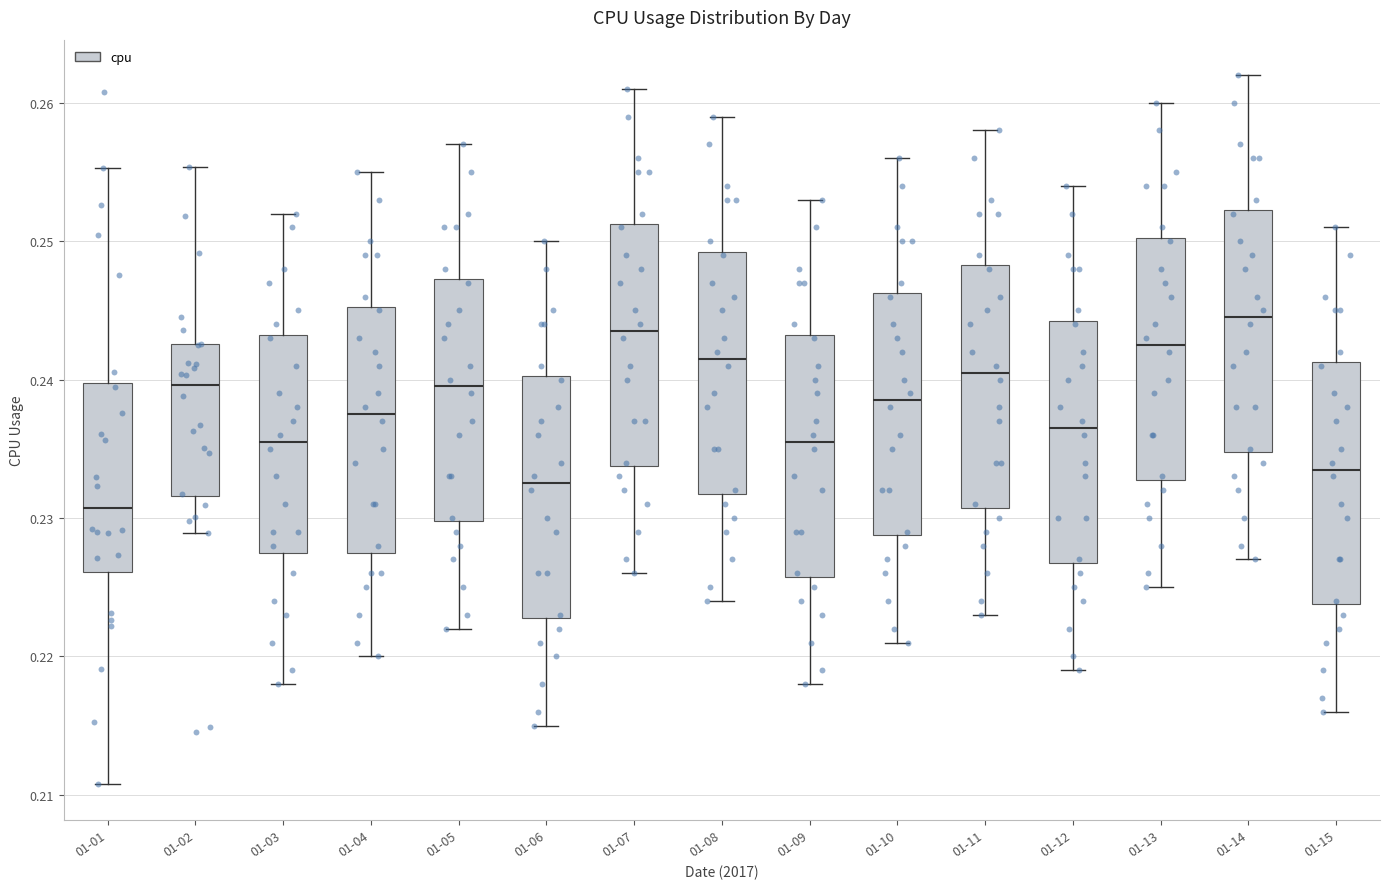

Which box has the highest median line?

01-14